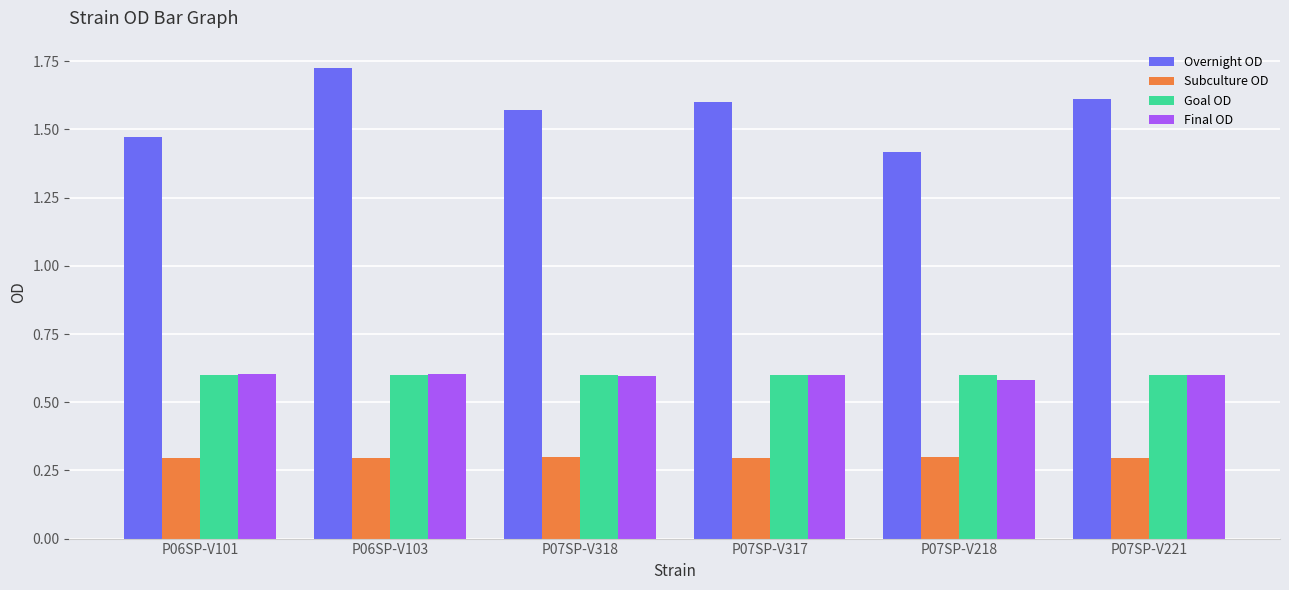

Are the bars horizontal?

No